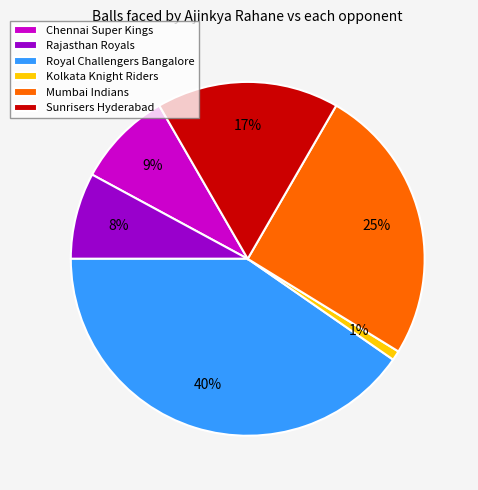

What is the ratio of the value at Mumbai Indians to the value at Royal Challengers Bangalore?

0.6